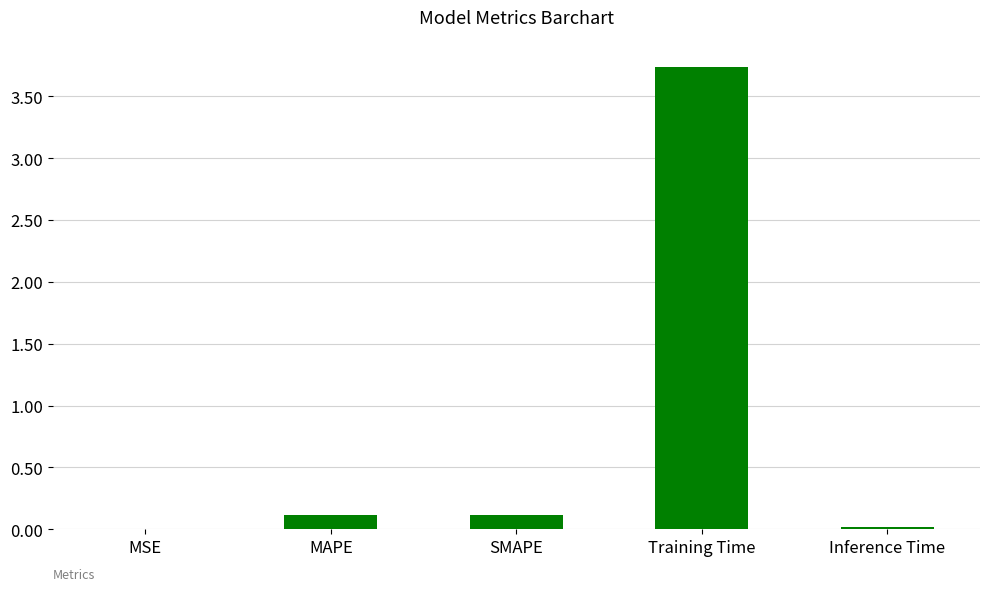

What is the sum of all values?

4.0